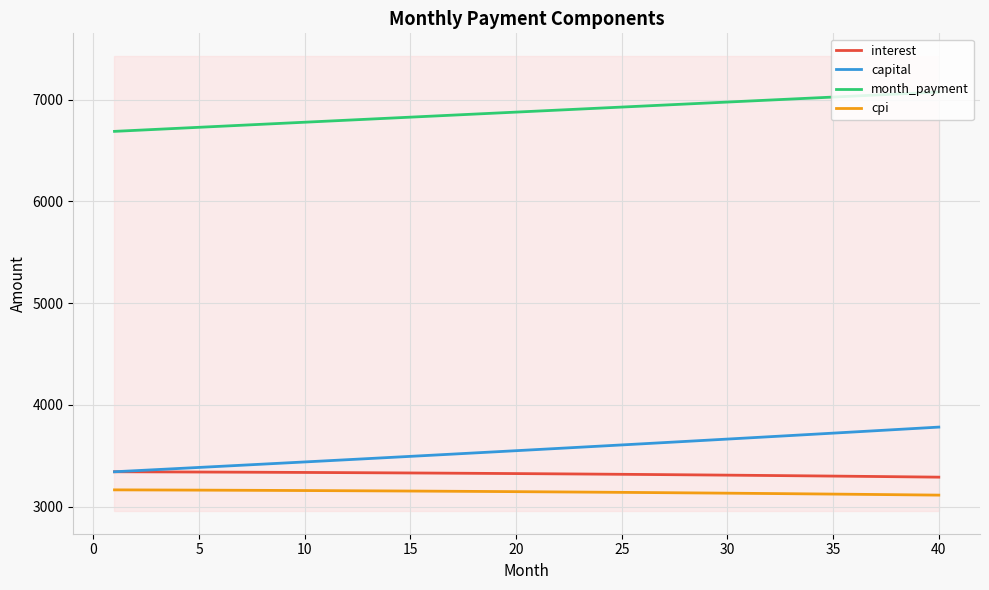

True or false: interest and month_payment intersect in this chart.

False